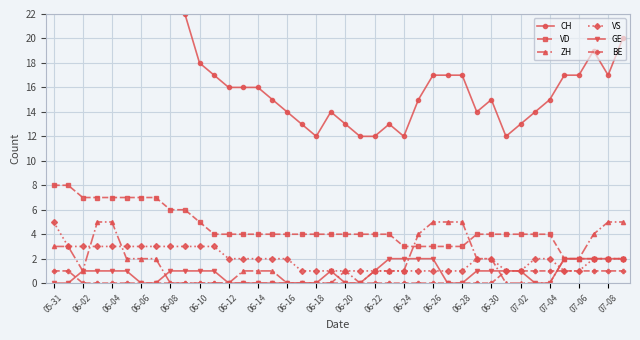

What is the average value of the VS series?

2